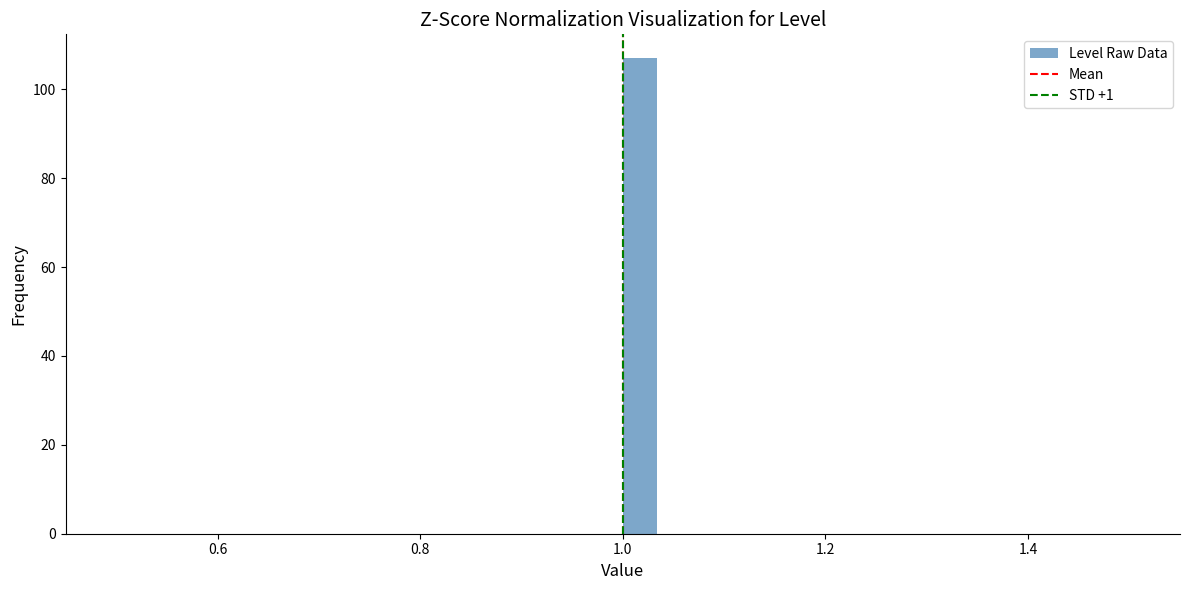

Read against the x-axis, roughly where is the centre of the tallest bar?

1.02